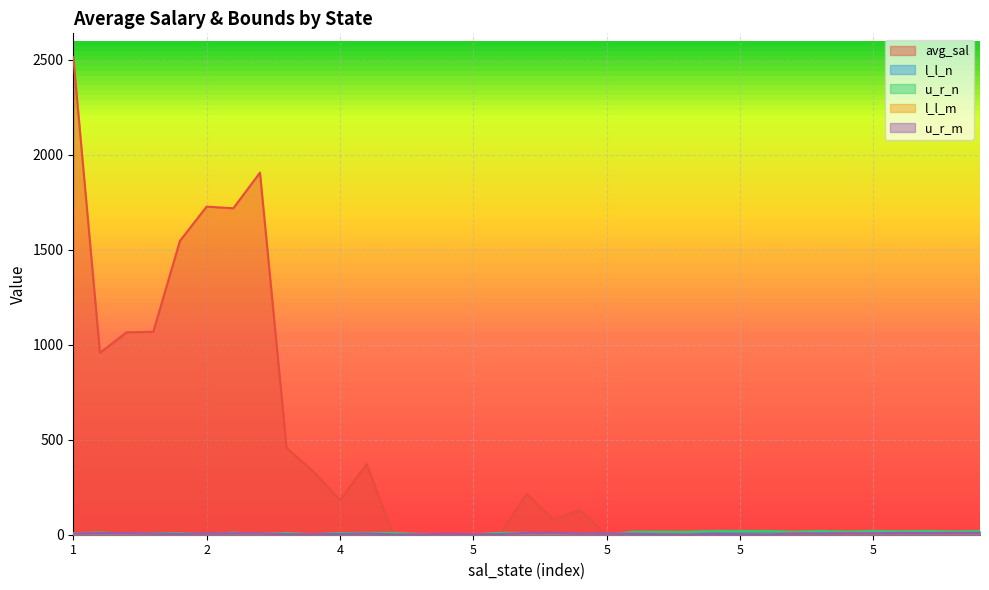

Count the l_l_m values in the range 2 to 7.

21